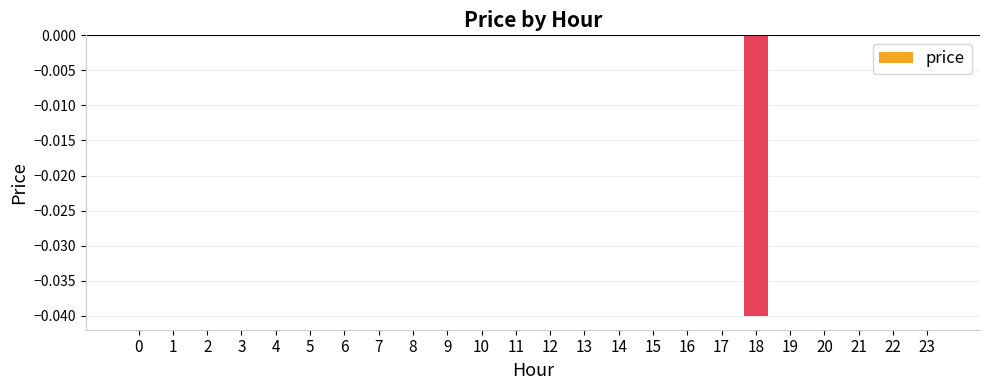

Is it true that the value at 18 is -0.0?

True